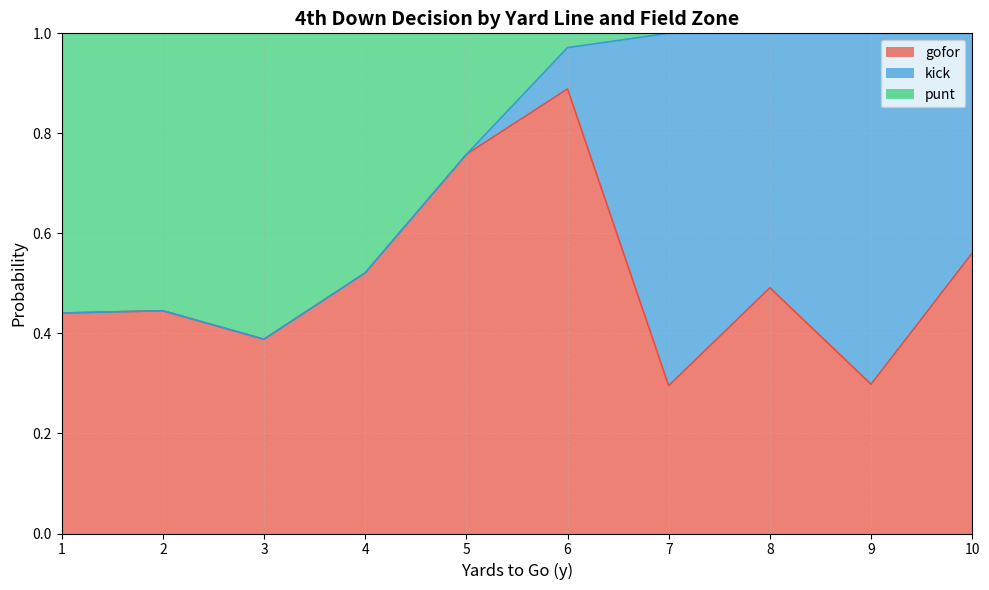

At which label does gofor reach its peak?

6